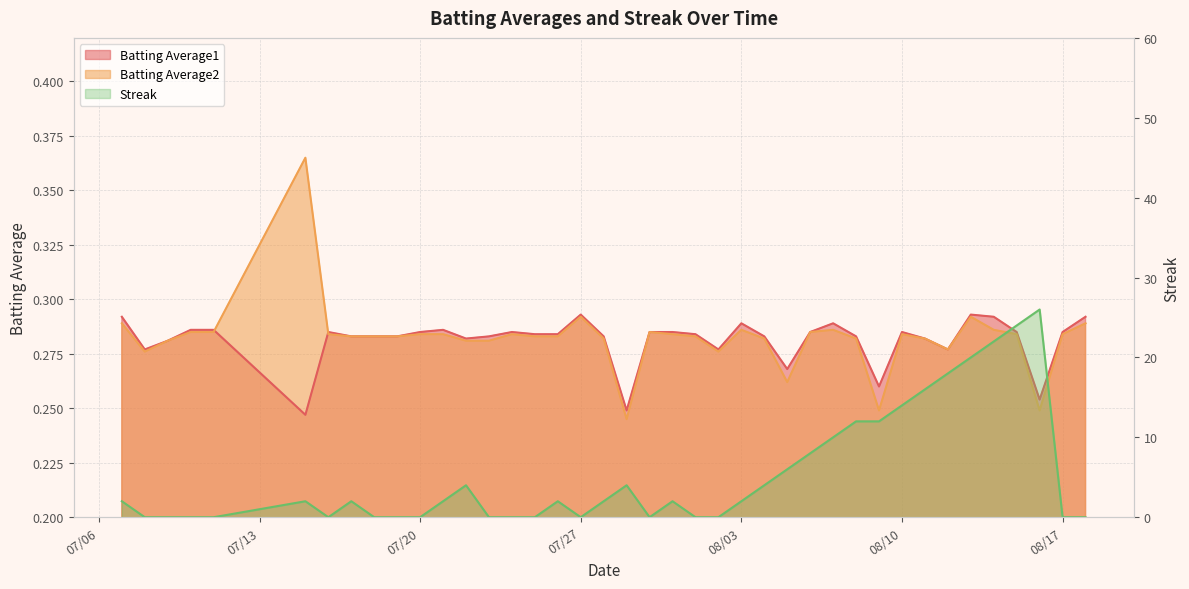

At how many categories does at least one series exceed 1?

23